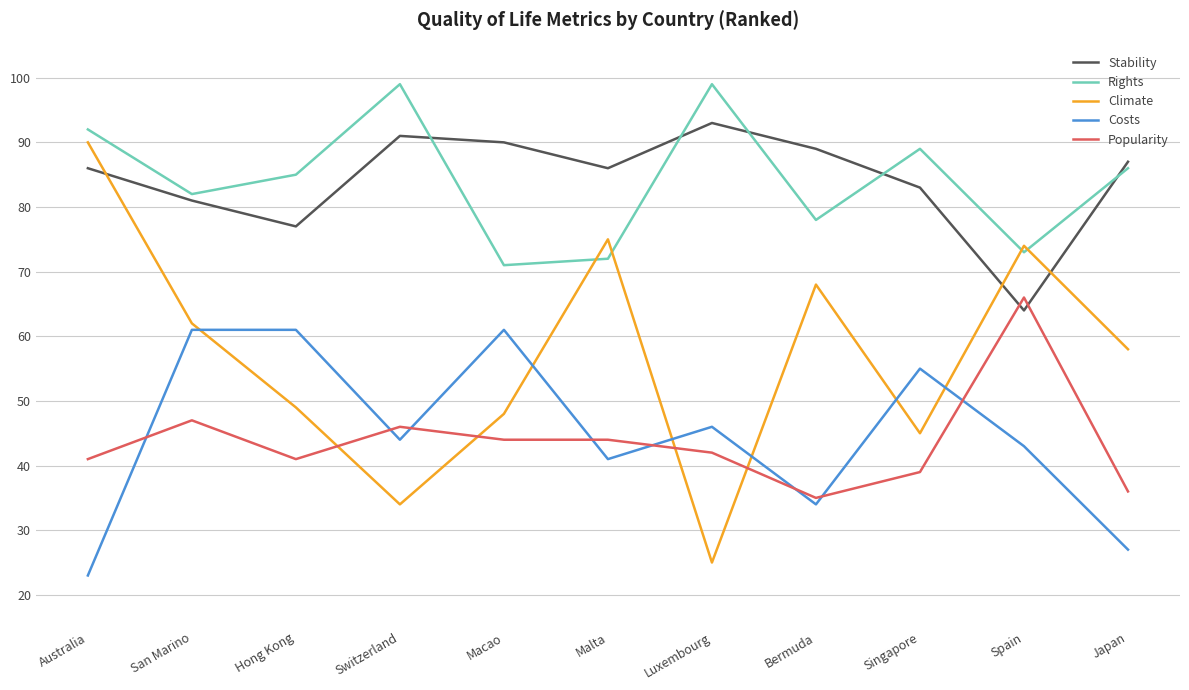

What position from the left is Malta?

6